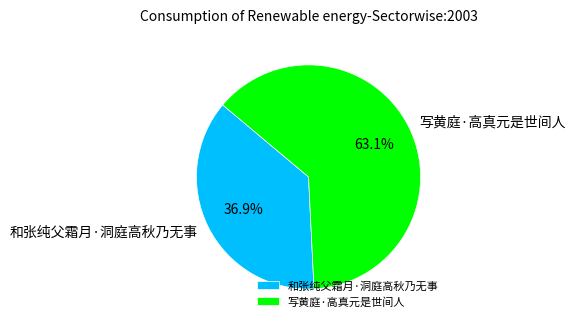

Which slice represents more than half of the pie?

写黄庭·高真元是世间人